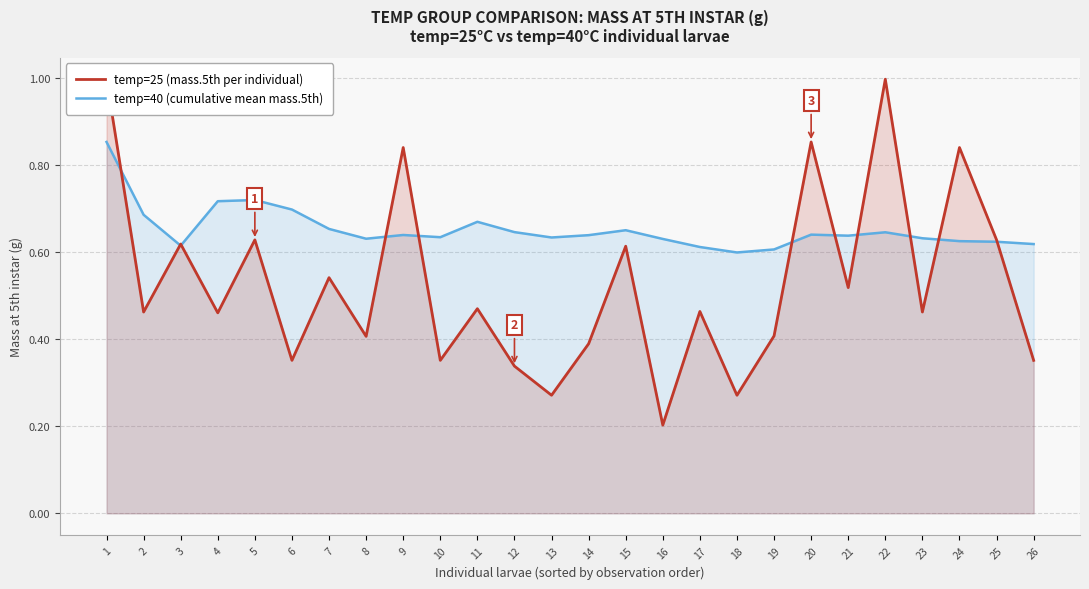

Reading right to left, transcribe all the data shown in this chart.

temp=25 (mass.5th per individual): 0.4	0.6	0.8	0.5	1.0	0.5	0.9	0.4	0.3	0.5	0.2	0.6	0.4	0.3	0.3	0.5	0.4	0.8	0.4	0.5	0.4	0.6	0.5	0.6	0.5	1.0
temp=40 (cumulative mean mass.5th): 0.6	0.6	0.6	0.6	0.6	0.6	0.6	0.6	0.6	0.6	0.6	0.7	0.6	0.6	0.6	0.7	0.6	0.6	0.6	0.7	0.7	0.7	0.7	0.6	0.7	0.9